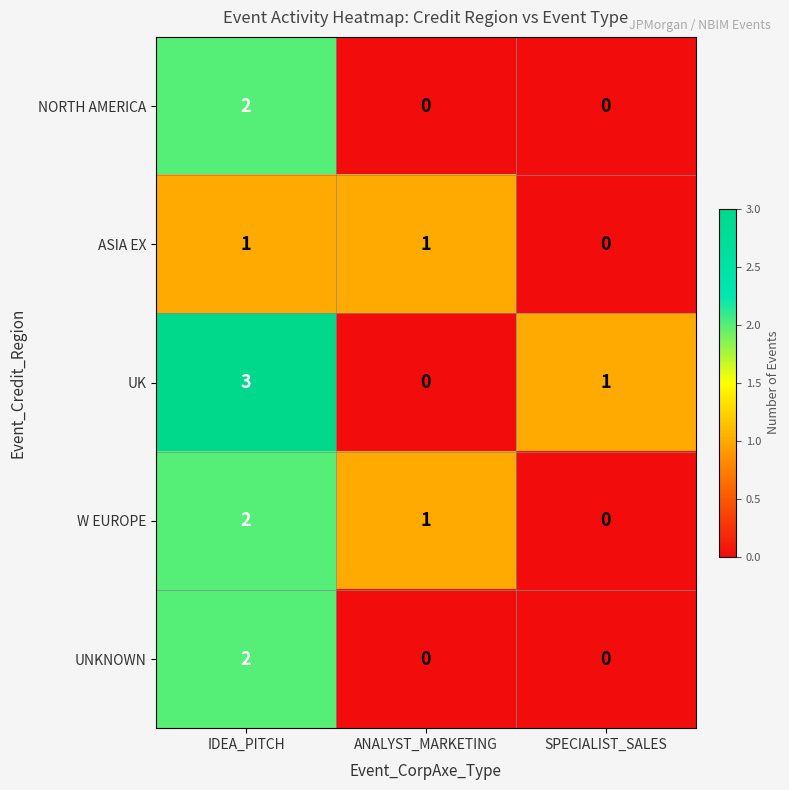

What is the greatest value displayed?

3